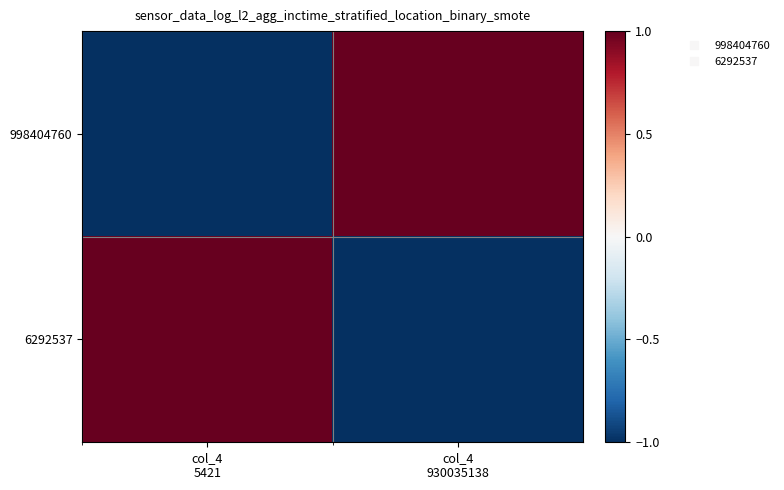

Reading left to right, transcribe all the data shown in this chart.

998404760: col_4
5421=-1	col_4
930035138=1
6292537: col_4
5421=1	col_4
930035138=-1